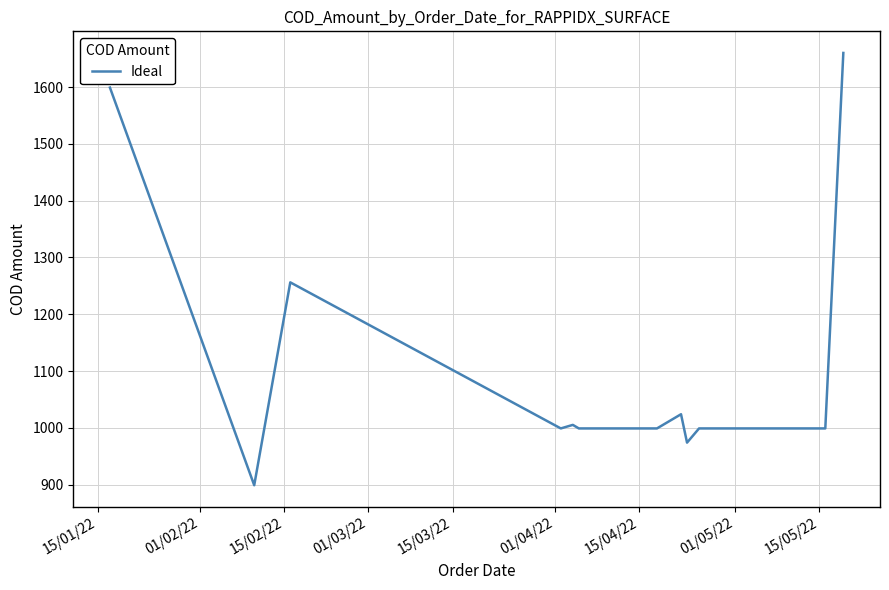

How many lines are shown in the chart?

1